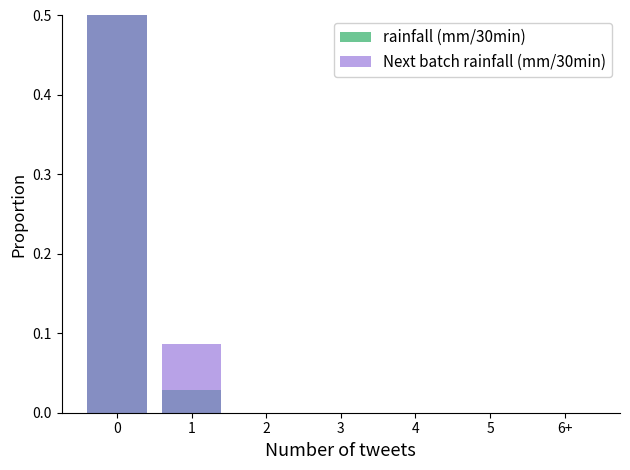

Which series has the largest total across all categories?

rainfall (mm/30min)